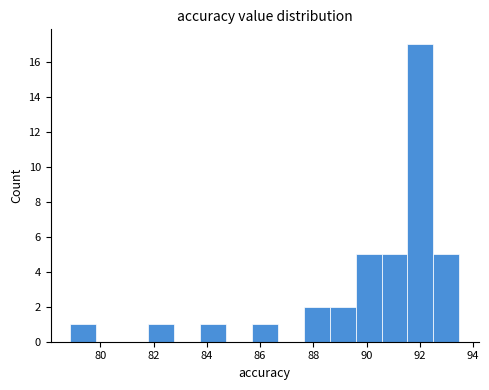

What is the height of the bar covering 78.8 to 79.8 on the x-axis? Neither the bar edges nor the heights are printed on the chart, so give them approximately, as read against the axes.

1